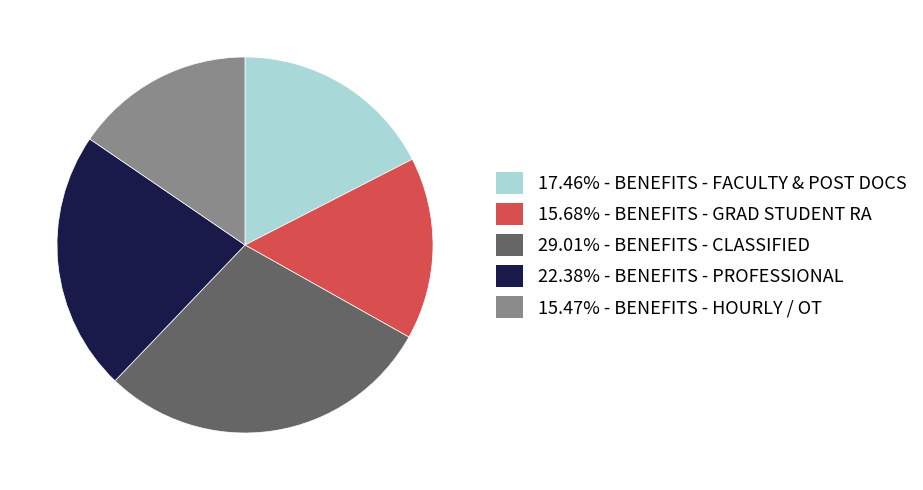

Is there a majority slice in this chart?

No